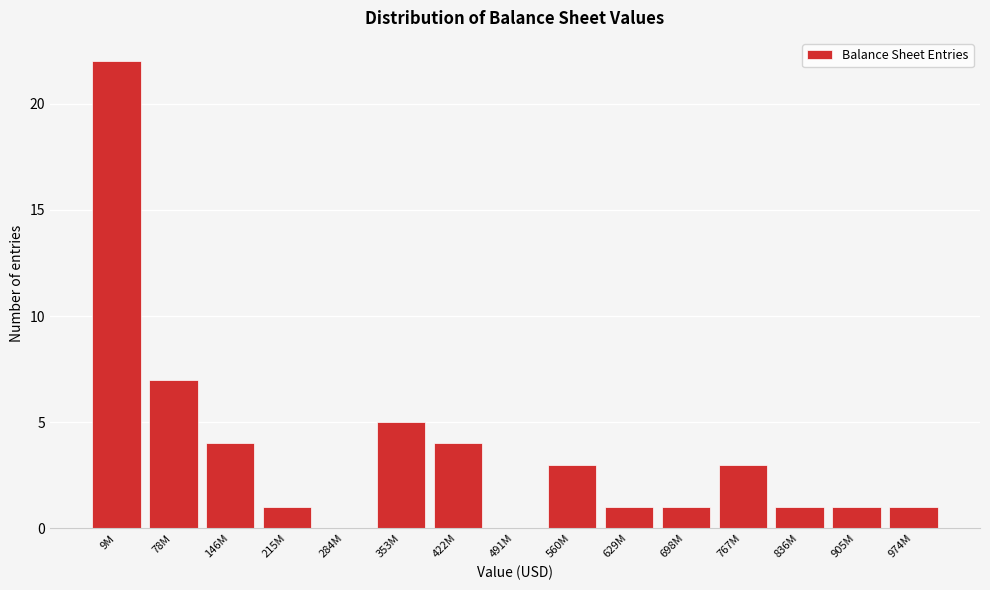

Reading left to right, what are all the values shown in this chart?

9M=22	78M=7	146M=4	215M=1	284M=0	353M=5	422M=4	491M=0	560M=3	629M=1	698M=1	767M=3	836M=1	905M=1	974M=1